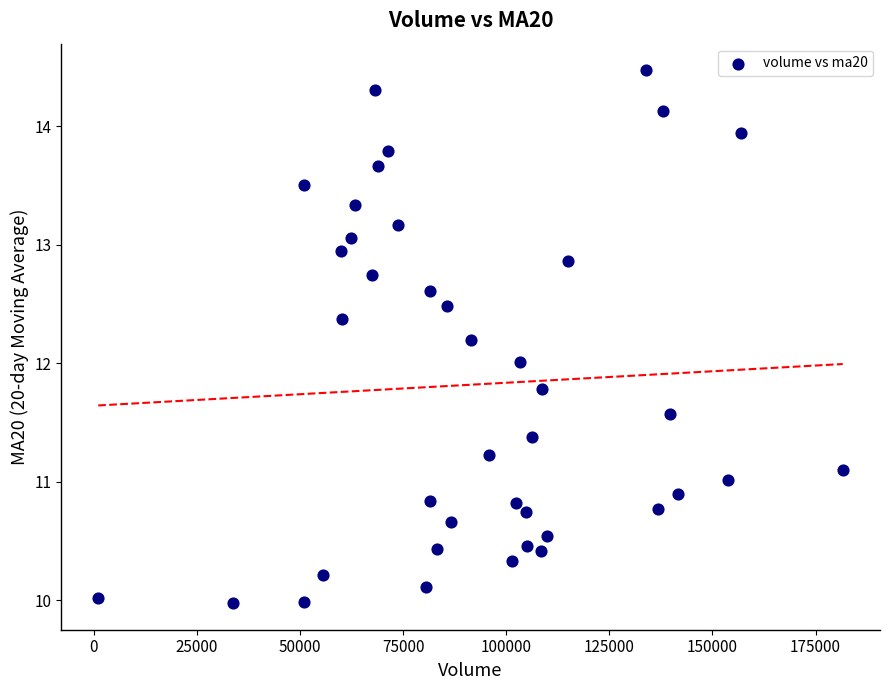

What is the range of Y values (max minus min)?

4.5